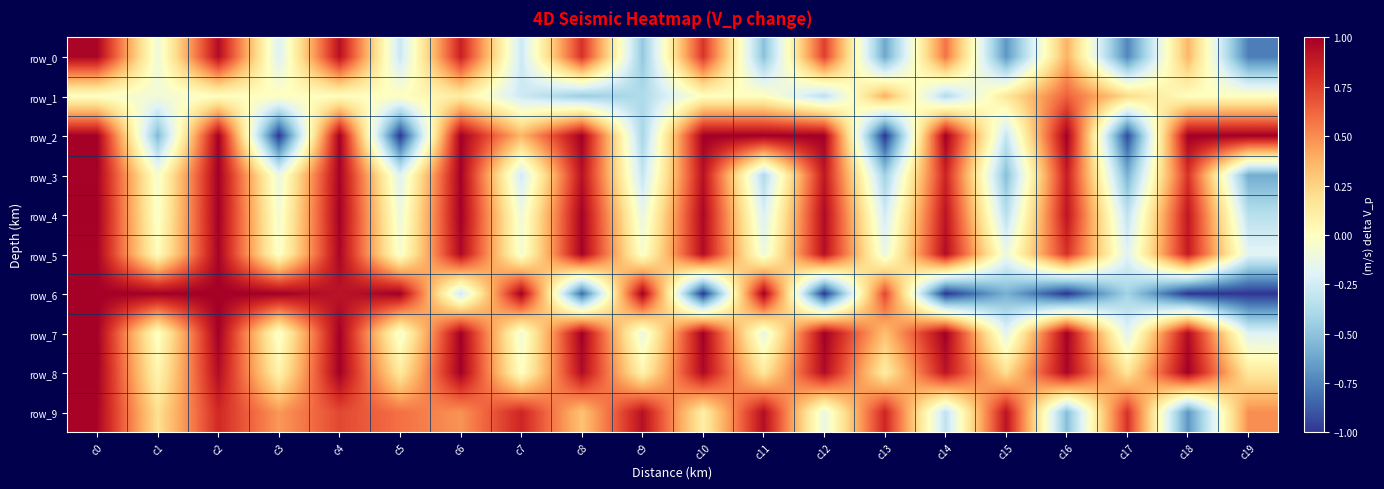

Between c13 and c17, which is larger?

c13